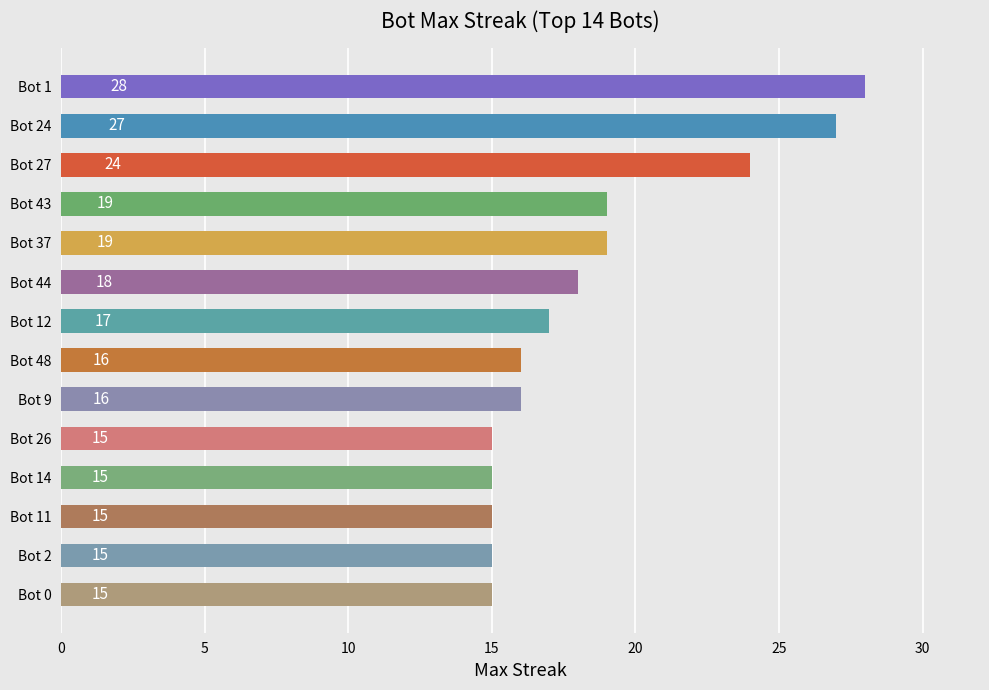

Reading bottom to top, list all the values displayed in this chart.

15	15	15	15	15	16	16	17	18	19	19	24	27	28